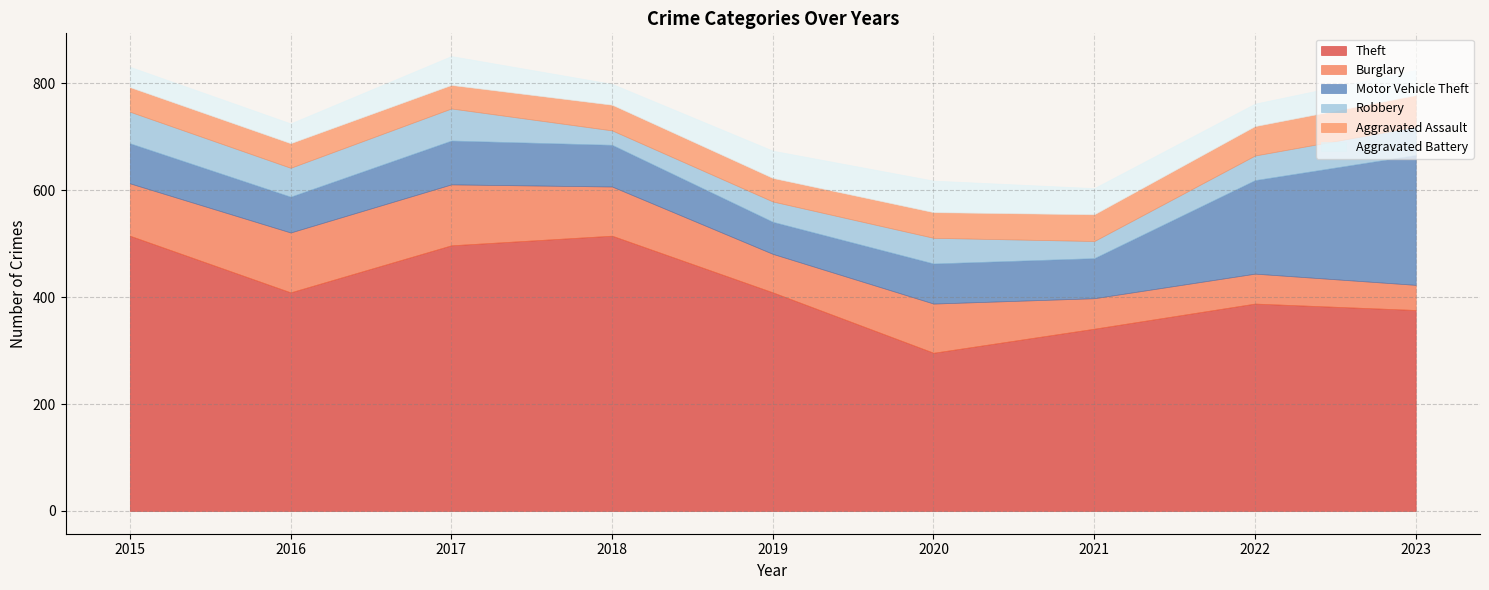

What is the value of the Robbery point at the 9th from the left?

53